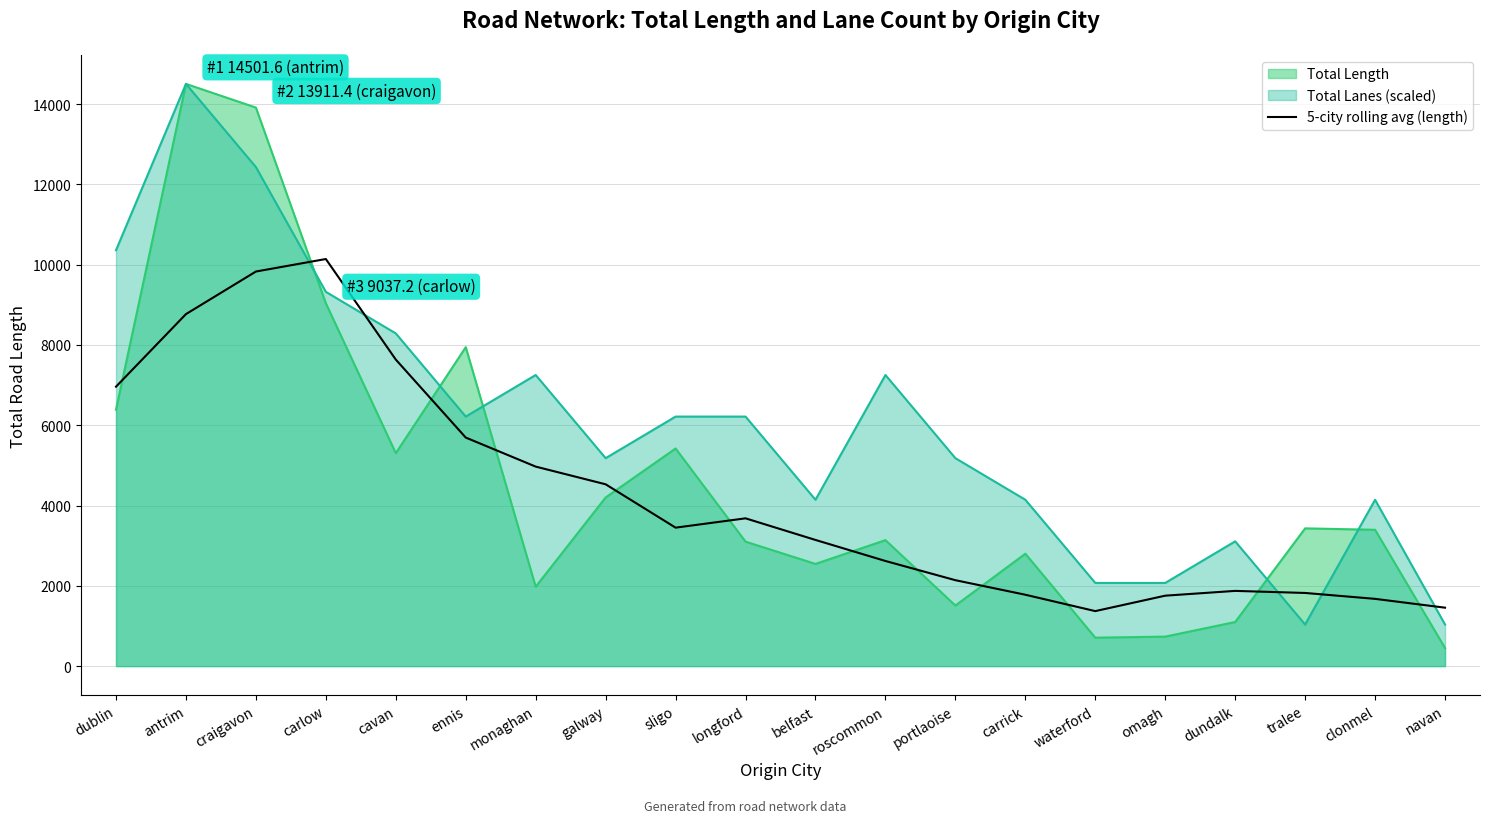

True or false: 5-city rolling avg (length) and Total Lanes (scaled) intersect in this chart.

True